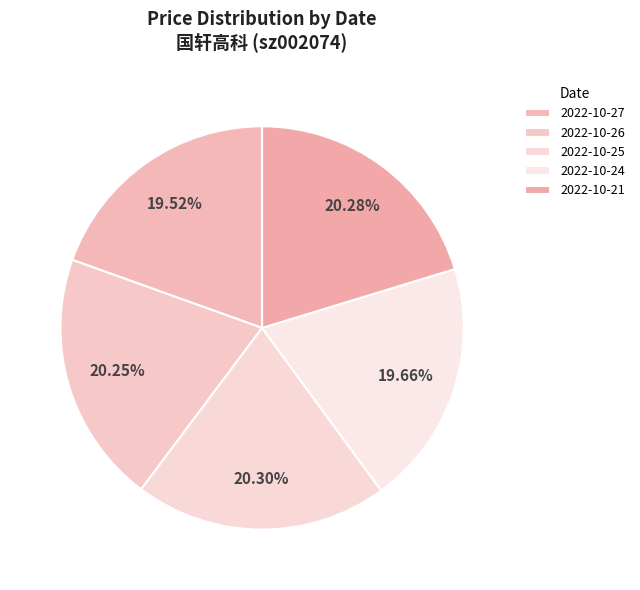

Which has a higher value, 2022-10-26 or 2022-10-25?

2022-10-25